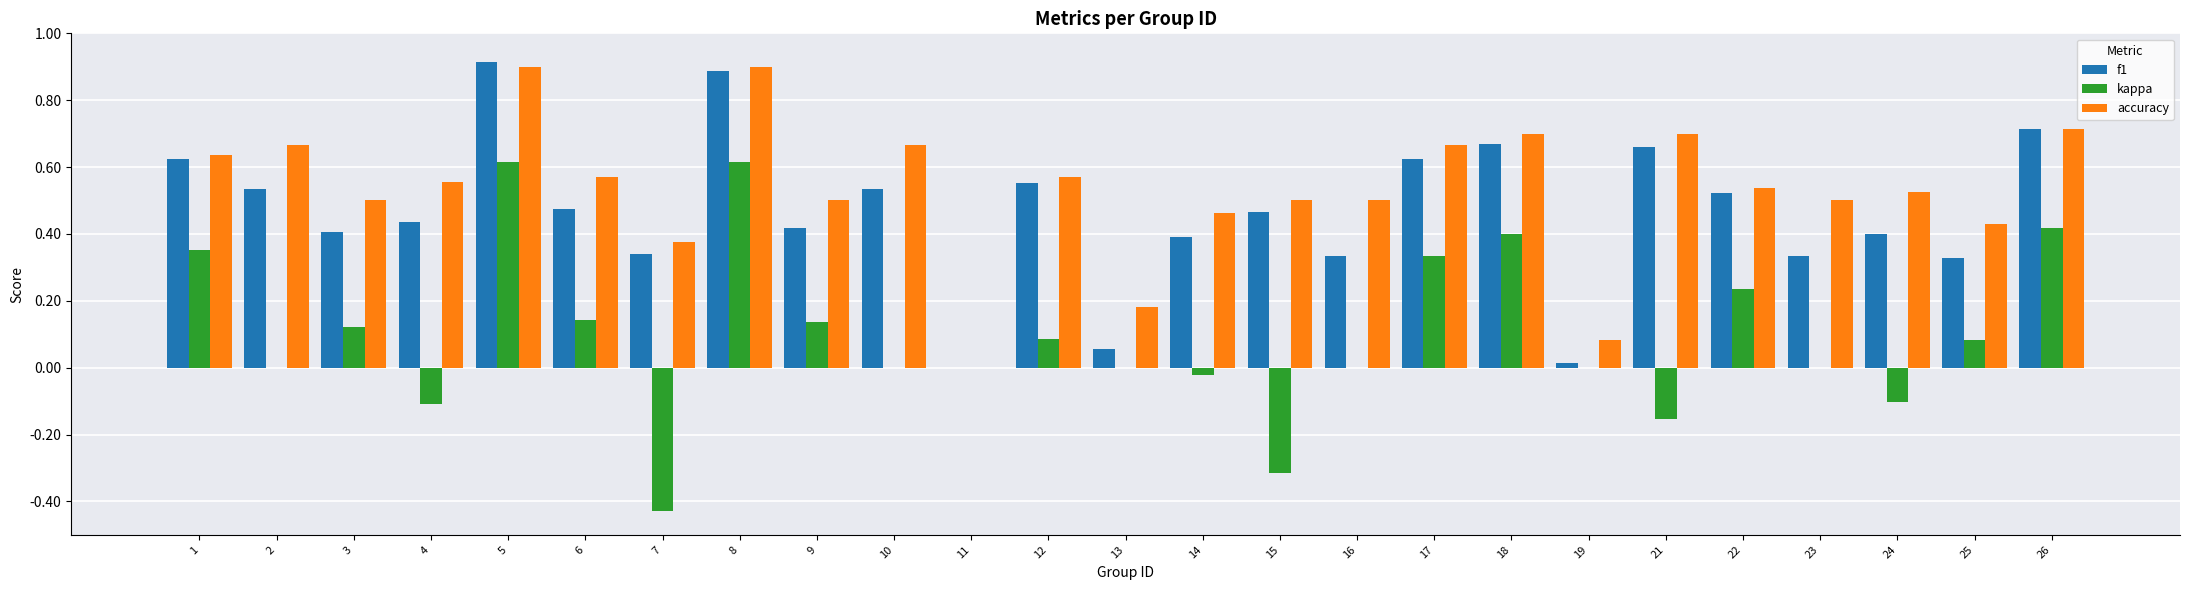

What is the sum of the accuracy values at 21 and 10?

1.4